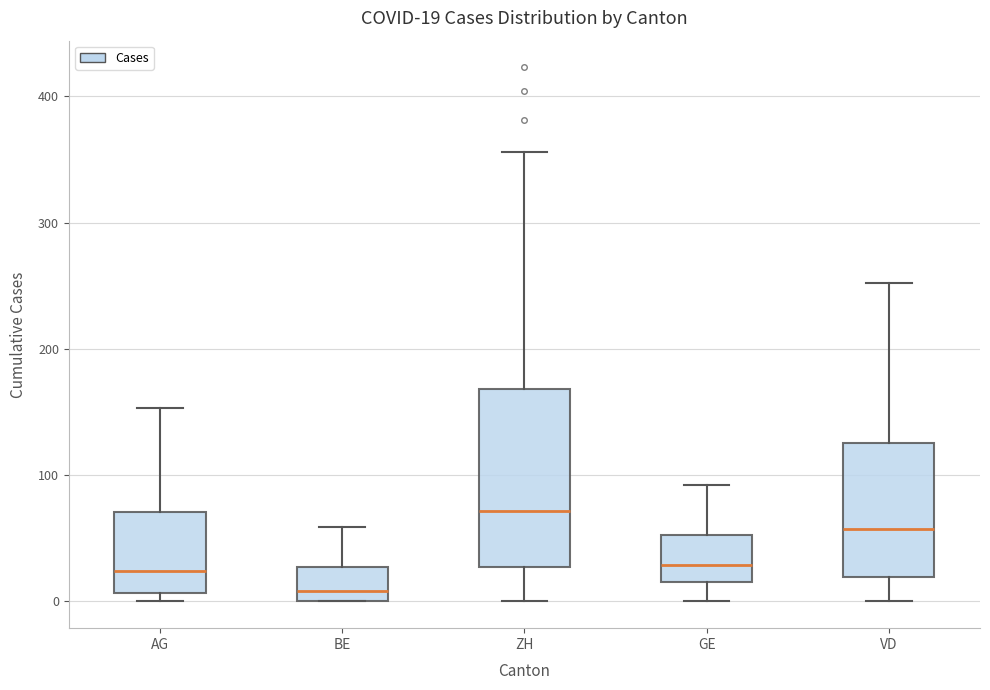

Which box is the tallest, from its lower edge to its upper edge?

ZH